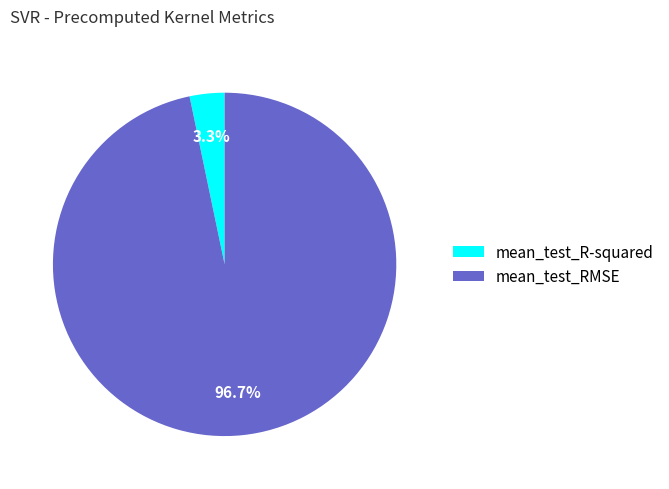

True or false: mean_test_R-squared accounts for 8% of the total.

False